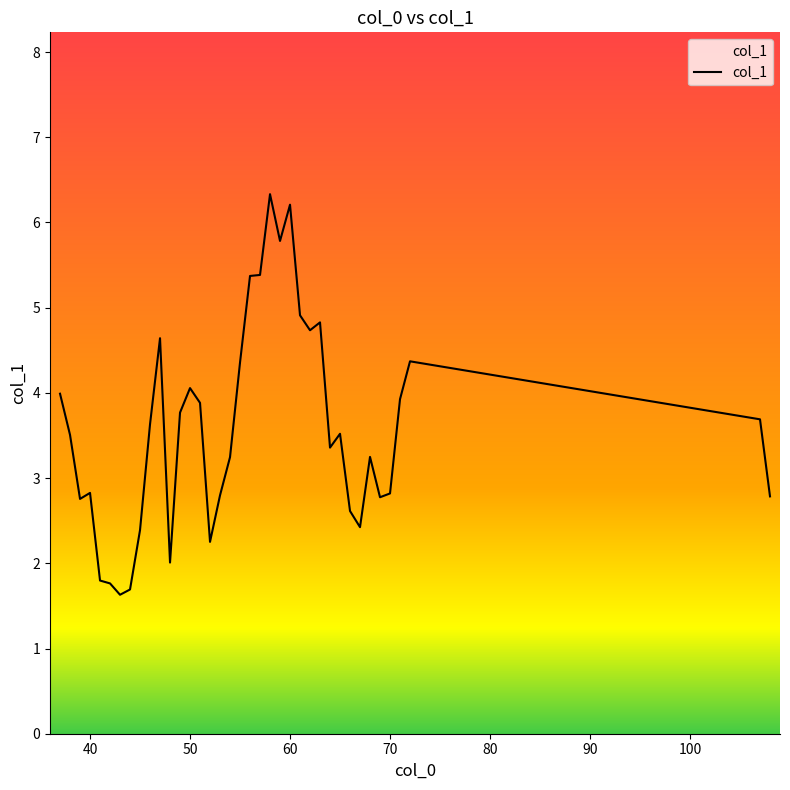

Count the number of values greater than 3.

23